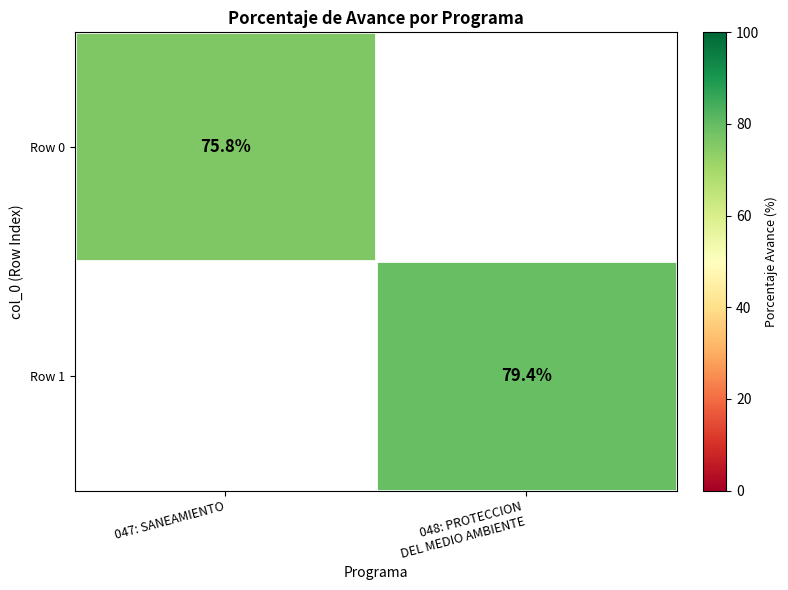

True or false: Row 0 has a value of 75.8 at 047: SANEAMIENTO.

True